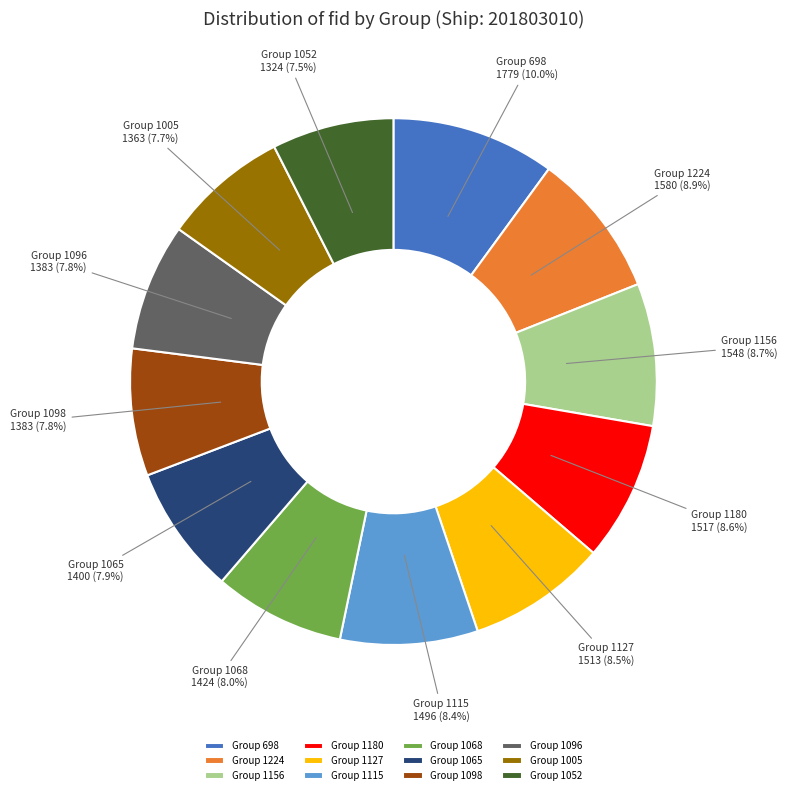

Combined, do Group 1096 and Group 1127 account for over 50%?

No